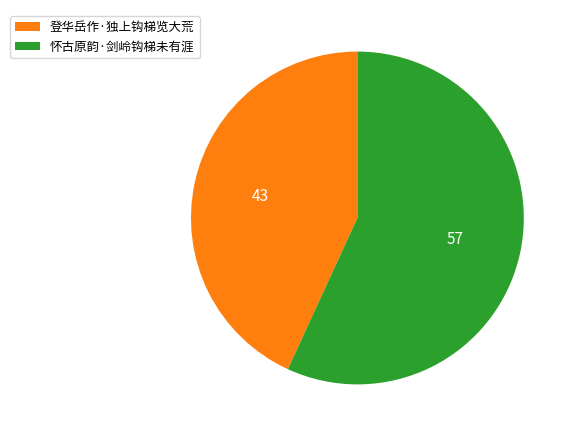

Rank the categories by value from lowest to highest.

登华岳作·独上钩梯览大荒, 怀古原韵·剑岭钩梯未有涯